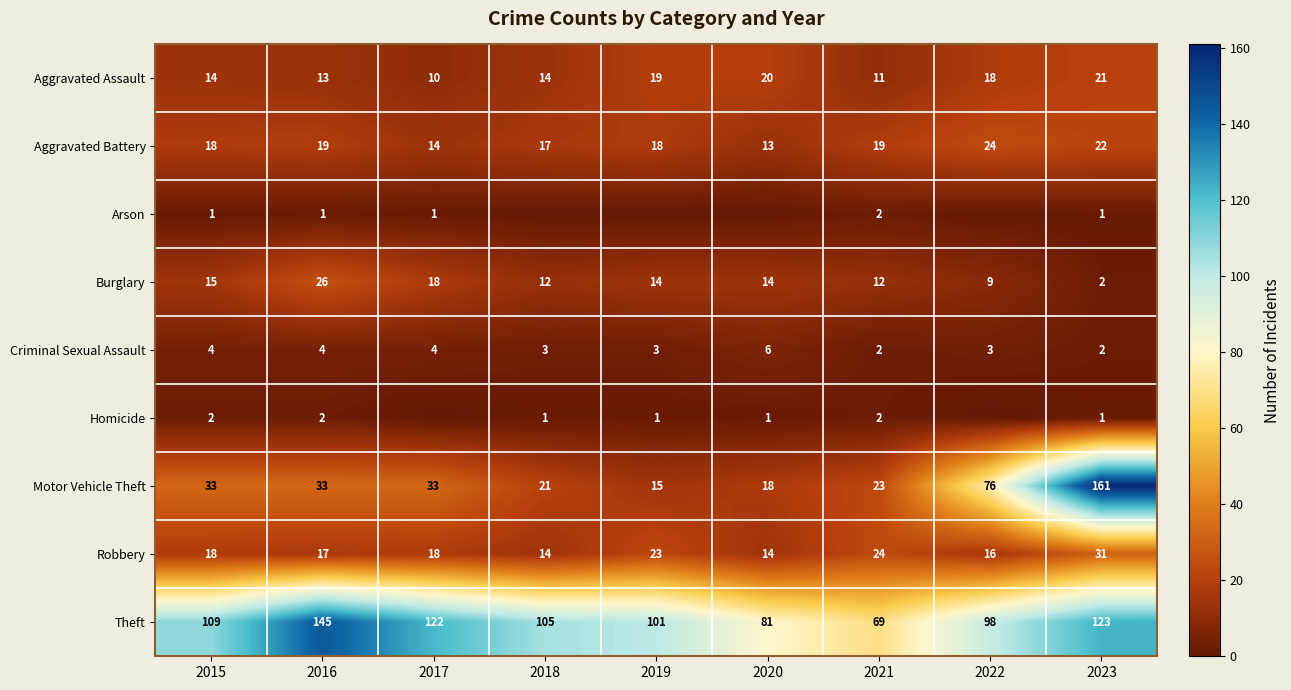

What is the sum of all Criminal Sexual Assault values?

31